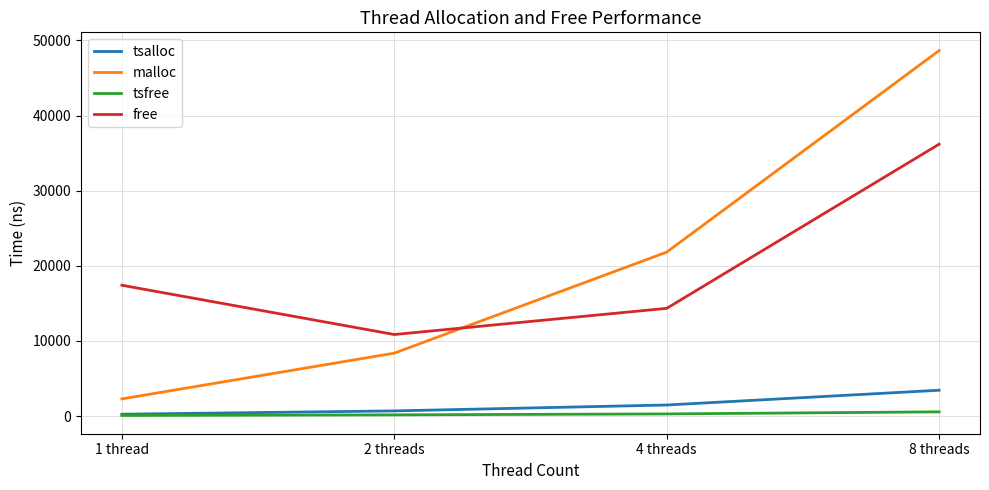

How many lines are shown in the chart?

4